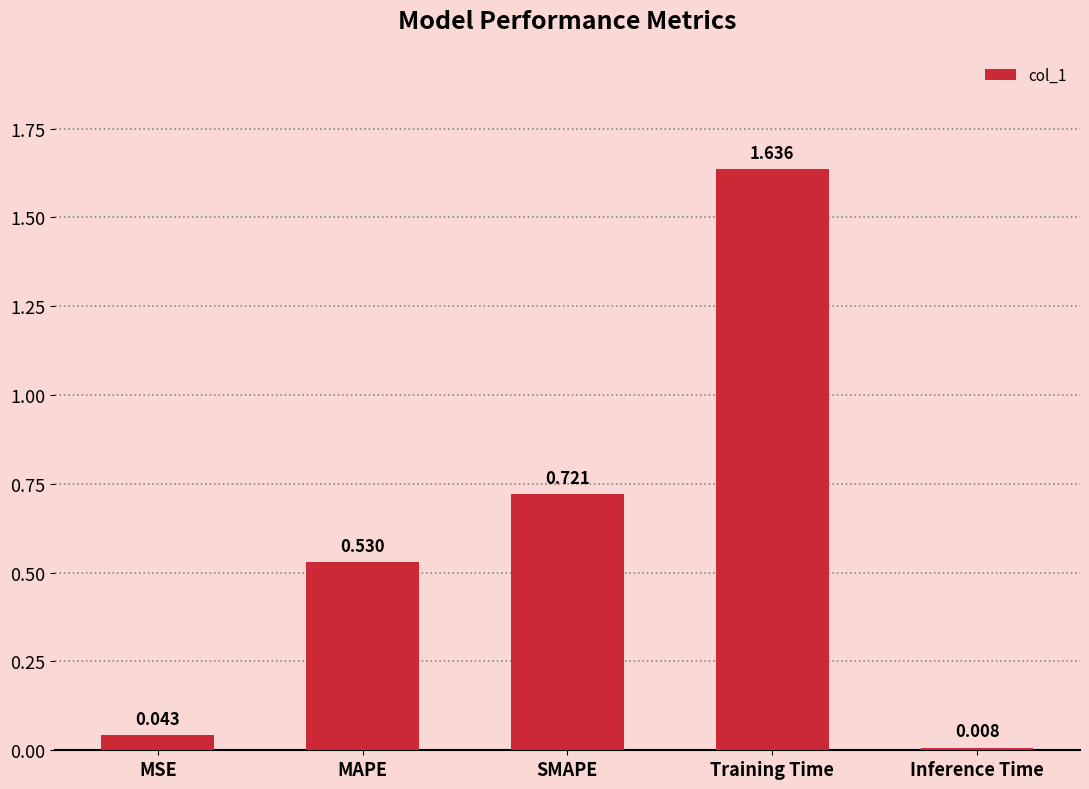

At which label is the value closest to 0?

Inference Time